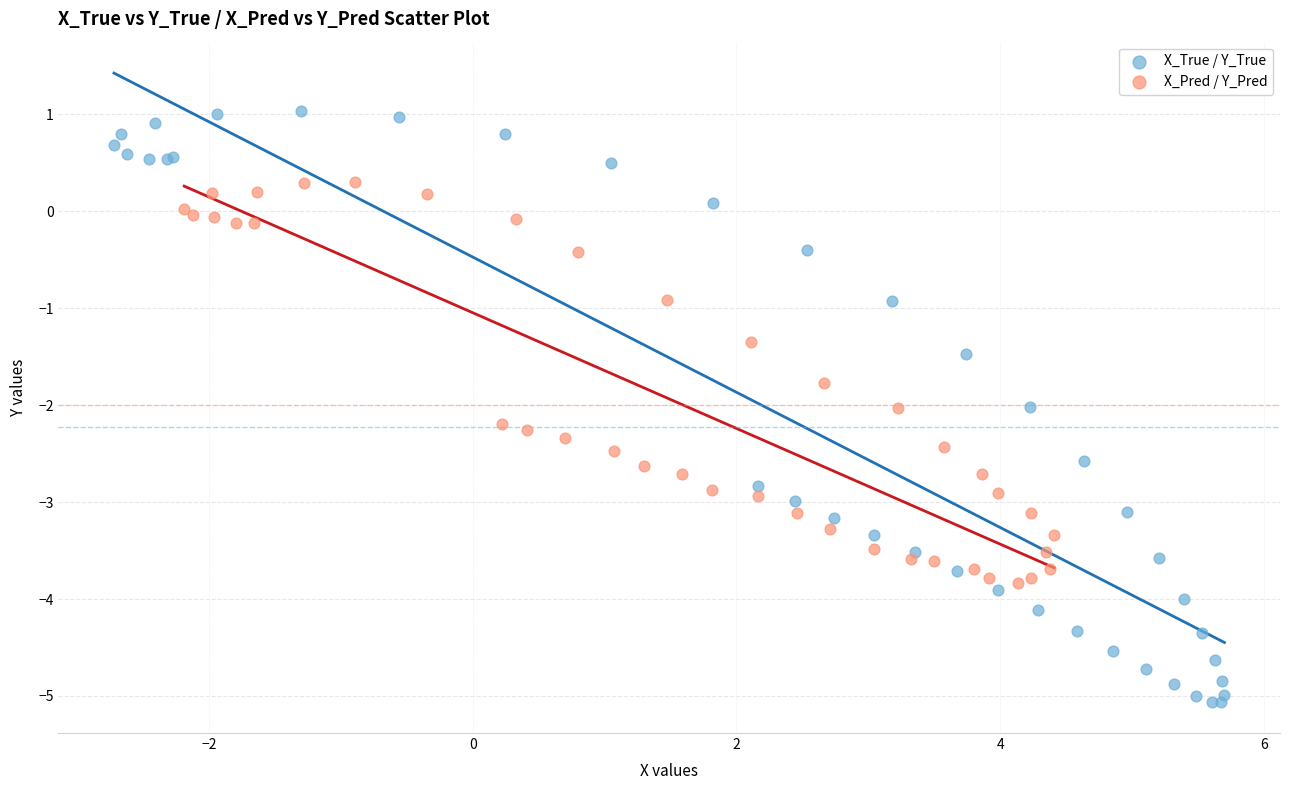

Which series has the largest Y range (max minus min)?

X_True / Y_True